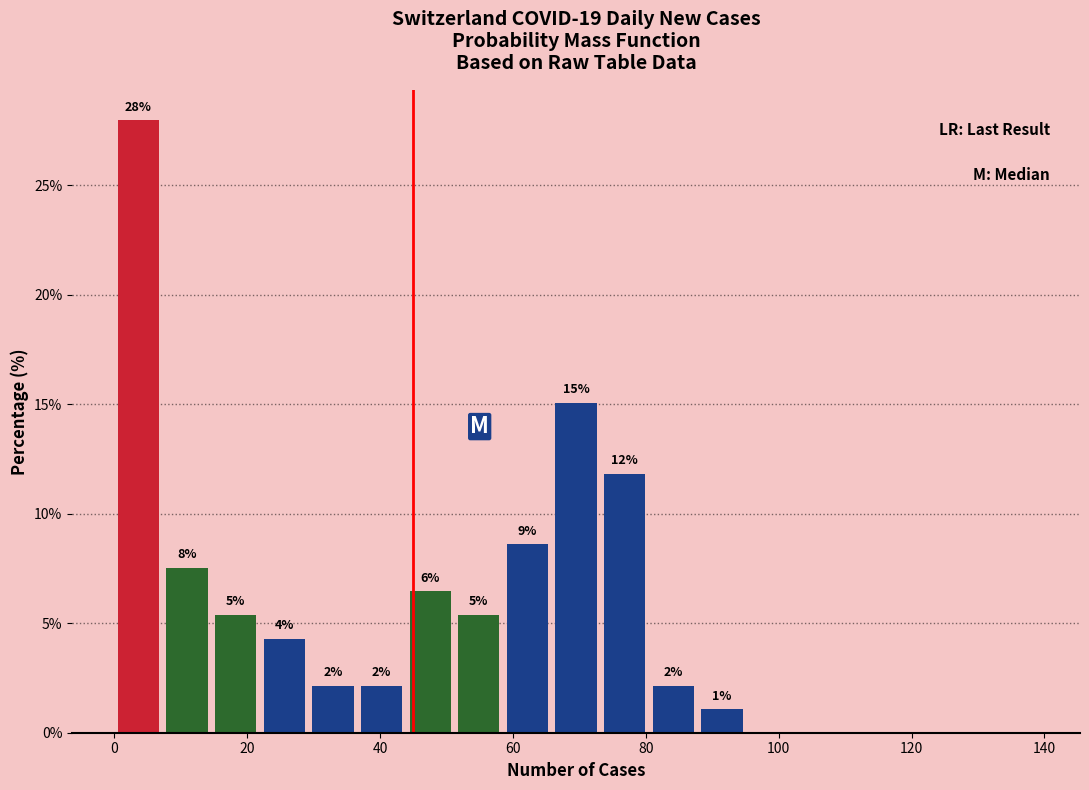

Read against the x-axis, roughly where is the centre of the tallest bar?

4